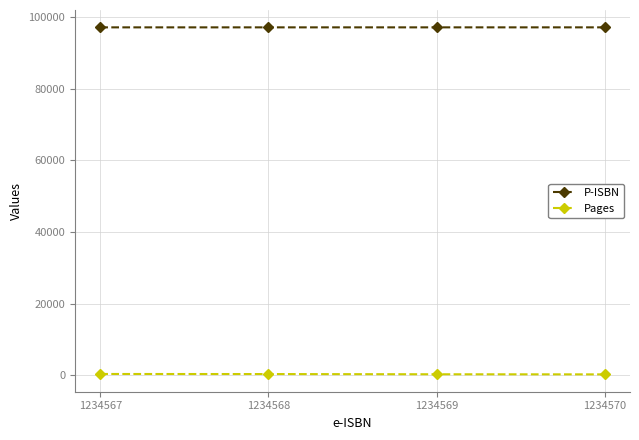

What is the value of the P-ISBN point at the 4th from the left?

97184